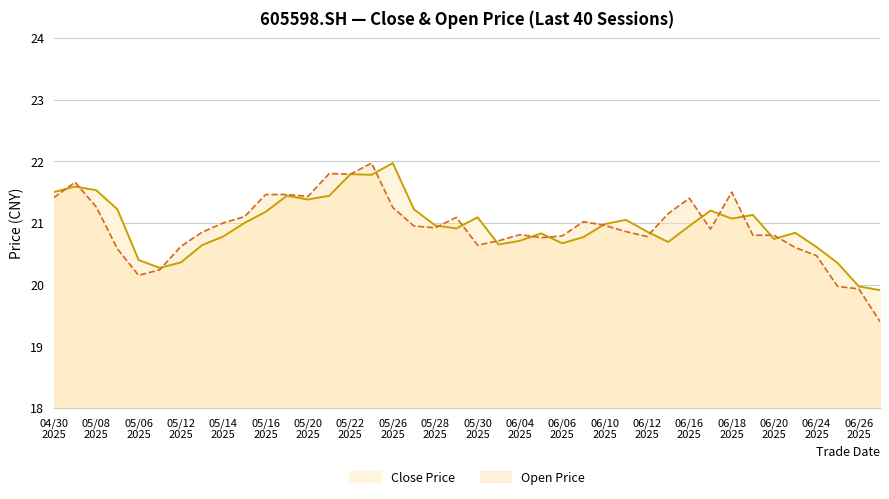

What is the maximum value shown in the chart?

22.0